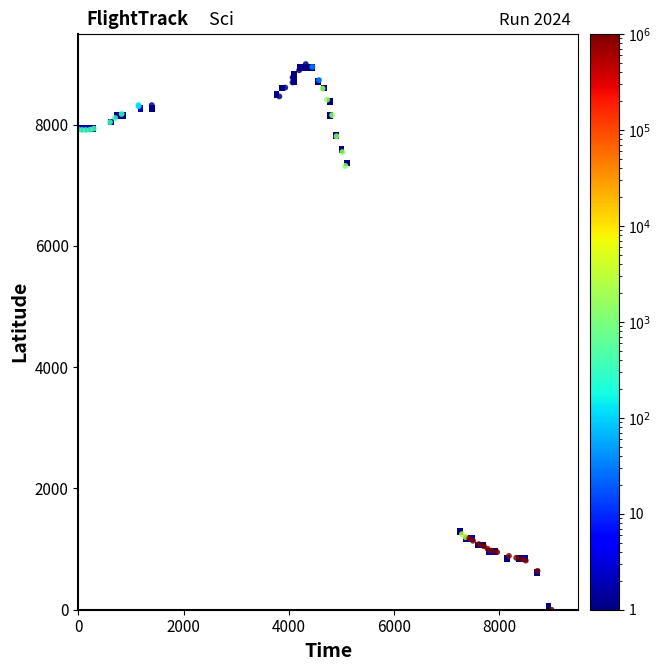

What Y value in the scatter plot is closest to 4500?

7319.6